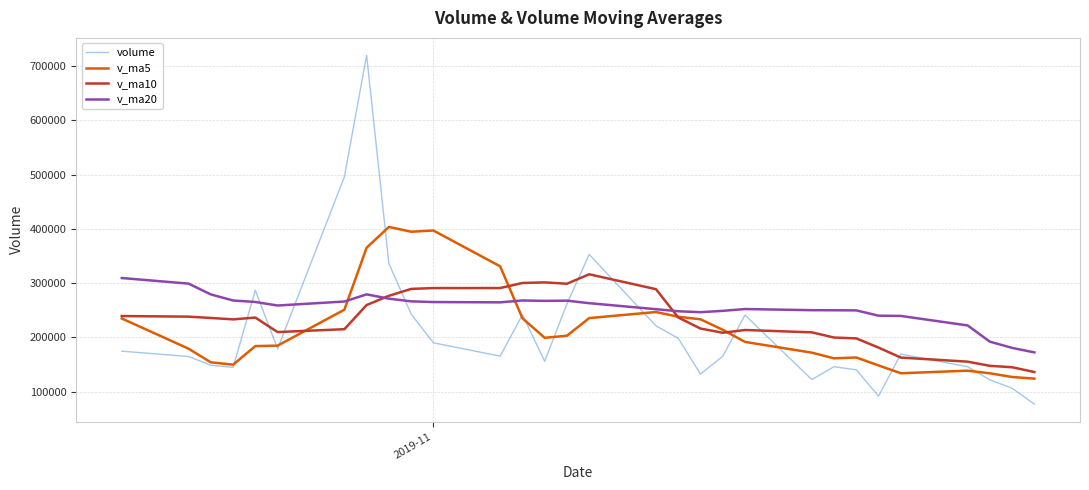

What is the maximum value shown in the chart?

720182.3